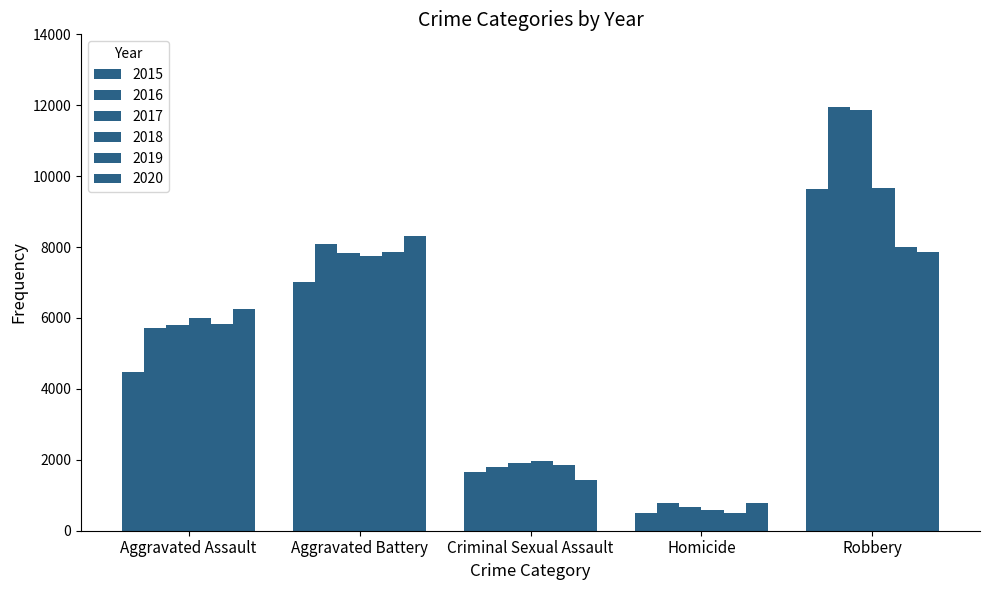

What position from the left is Robbery?

5